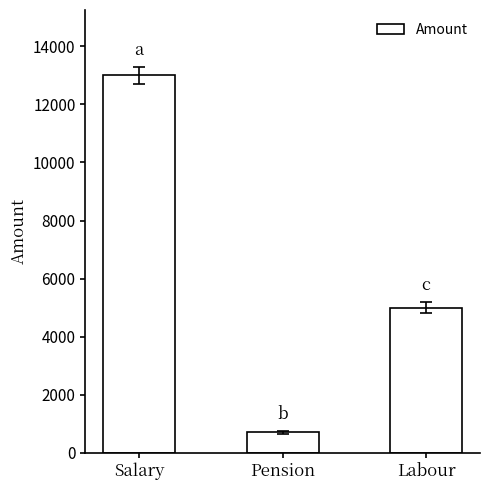

Reading left to right, what are all the values shown in this chart?

Salary=13000	Pension=700	Labour=5000